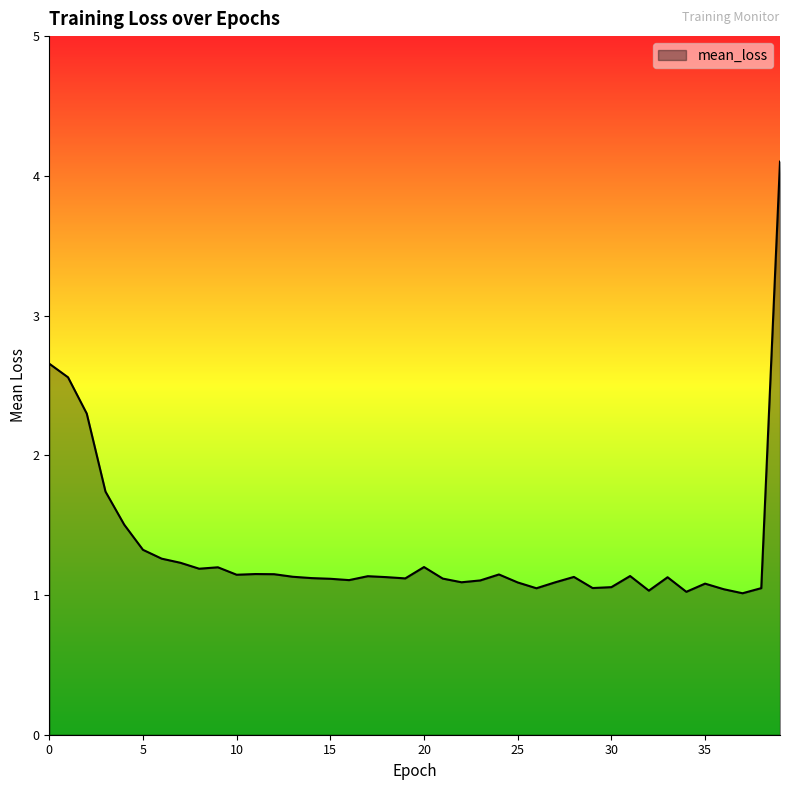

What is the difference between the maximum and minimum values?

3.1